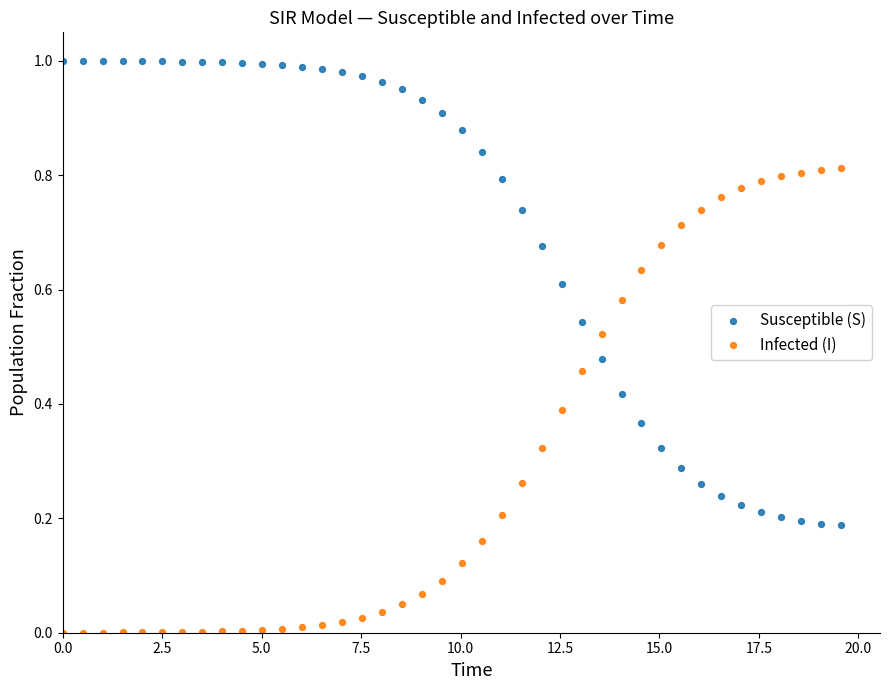

Which series reaches the minimum Y coordinate?

Infected (I)